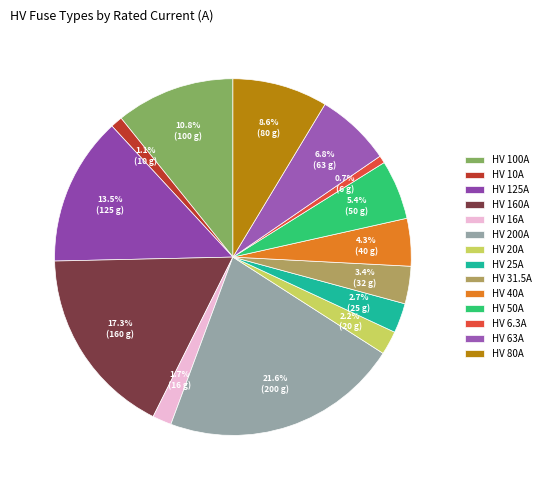

True or false: HV 10A accounts for 1% of the total.

True